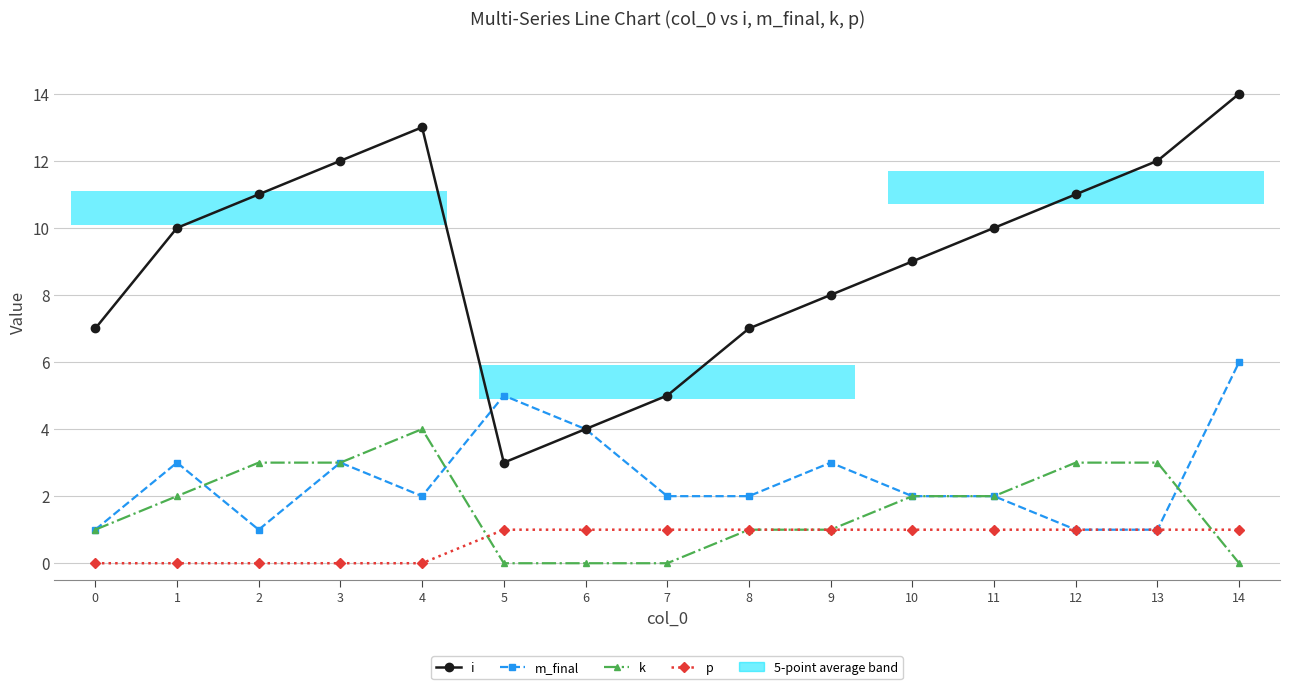

List the labels in order of p value, largest first.

5, 6, 7, 8, 9, 10, 11, 12, 13, 14, 0, 1, 2, 3, 4